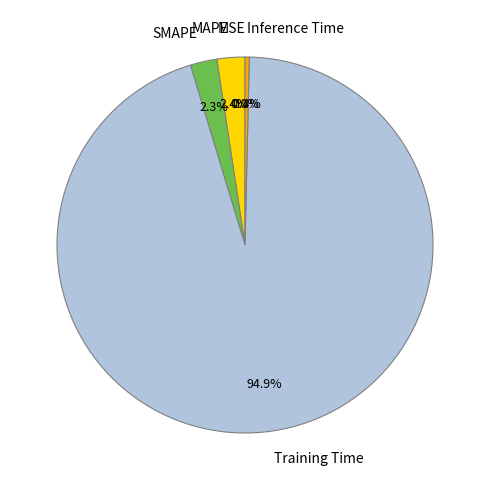

What percentage is NOT represented by SMAPE?

97.7%